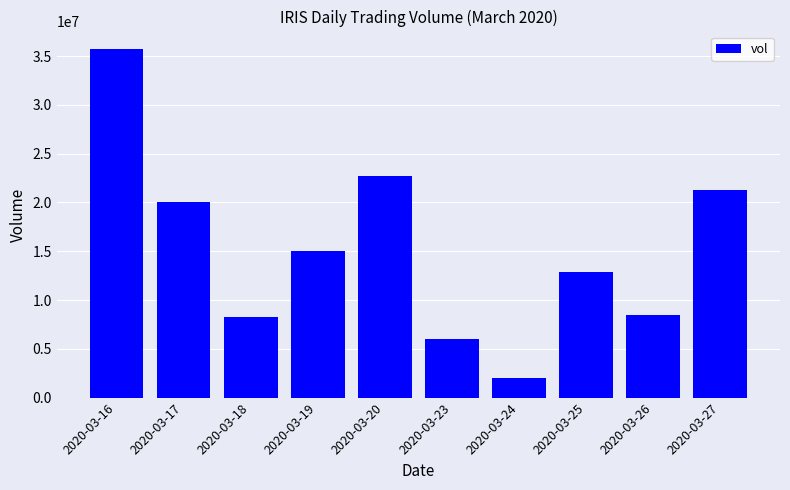

Which label corresponds to the smallest value in the chart?

2020-03-24